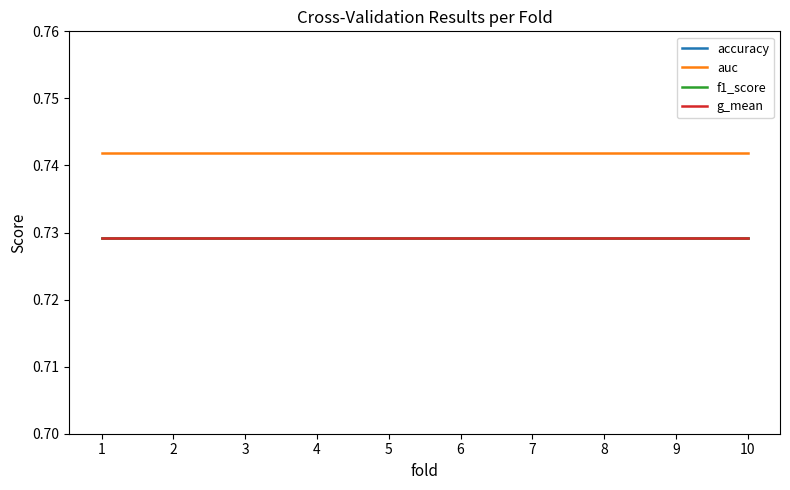

What is the value of the accuracy point at the 8th from the left?

0.7